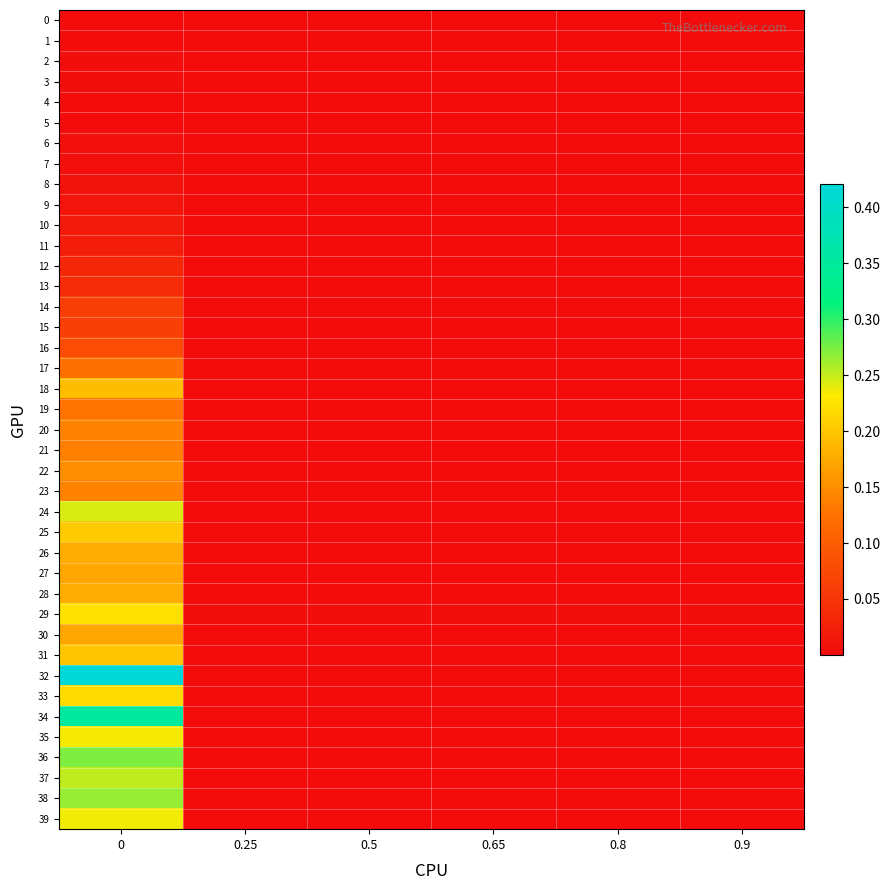

At how many categories does at least one series exceed 0?

6